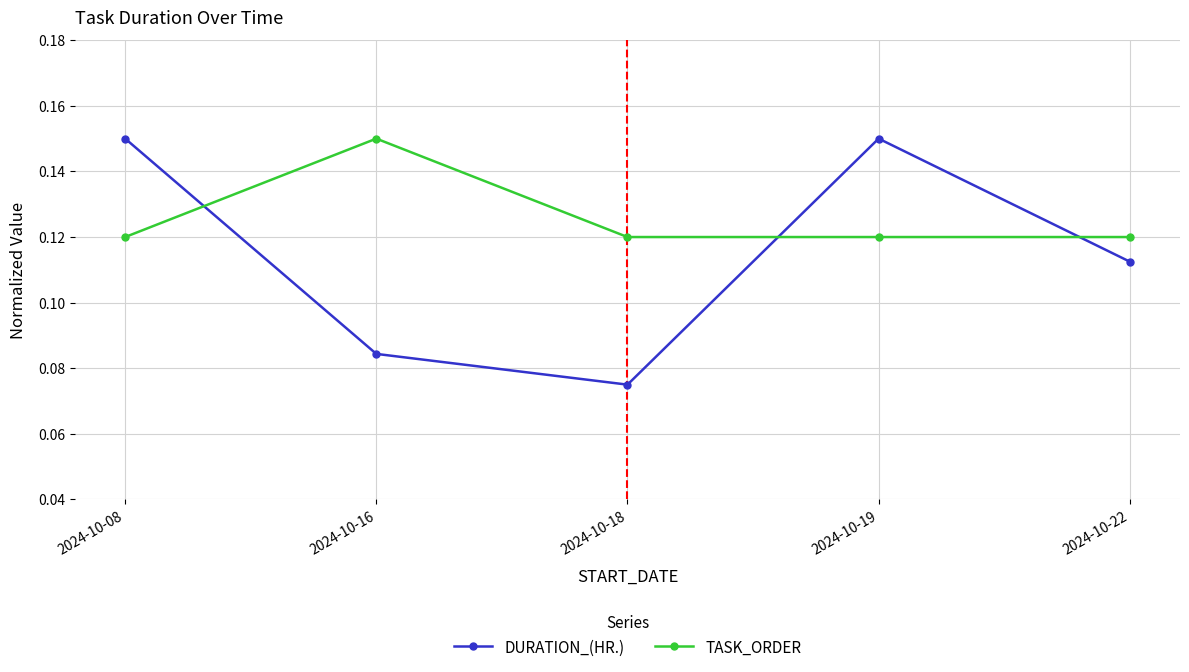

Is it true that TASK_ORDER equals 0.0 at 2024-10-22?

False